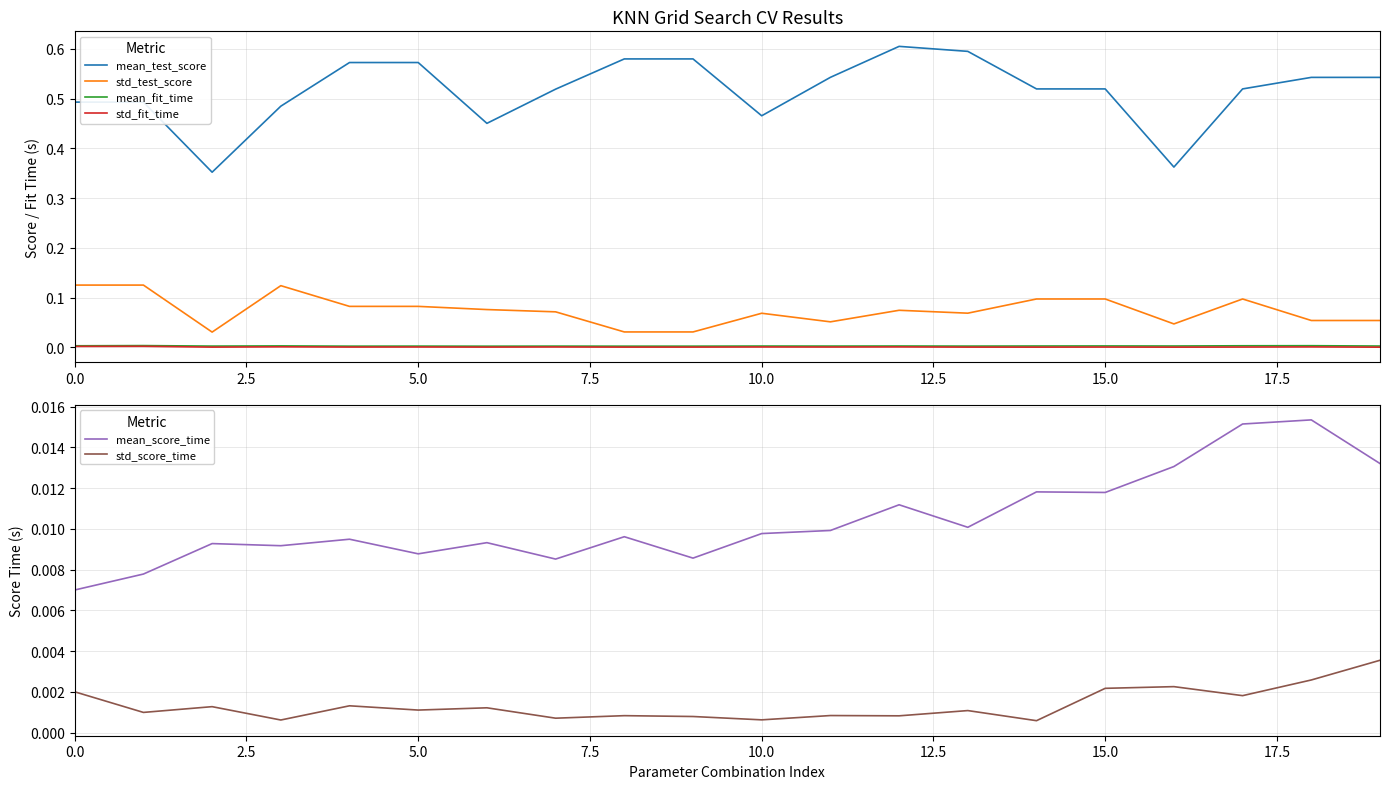

What are all the series names shown in the legend?

mean_test_score, std_test_score, mean_fit_time, std_fit_time, mean_score_time, std_score_time